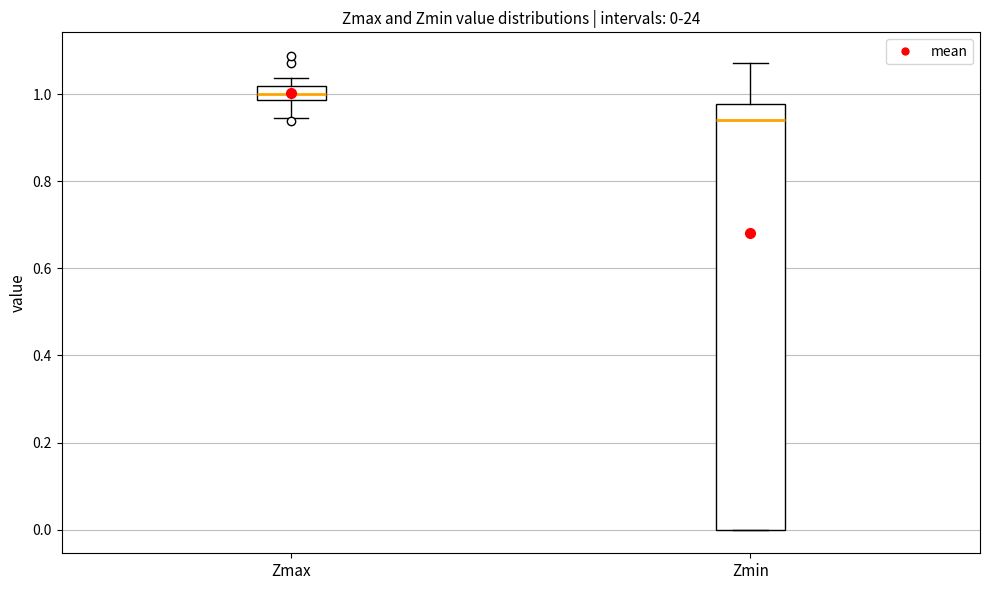

Which box is the tallest, from its lower edge to its upper edge?

Zmin